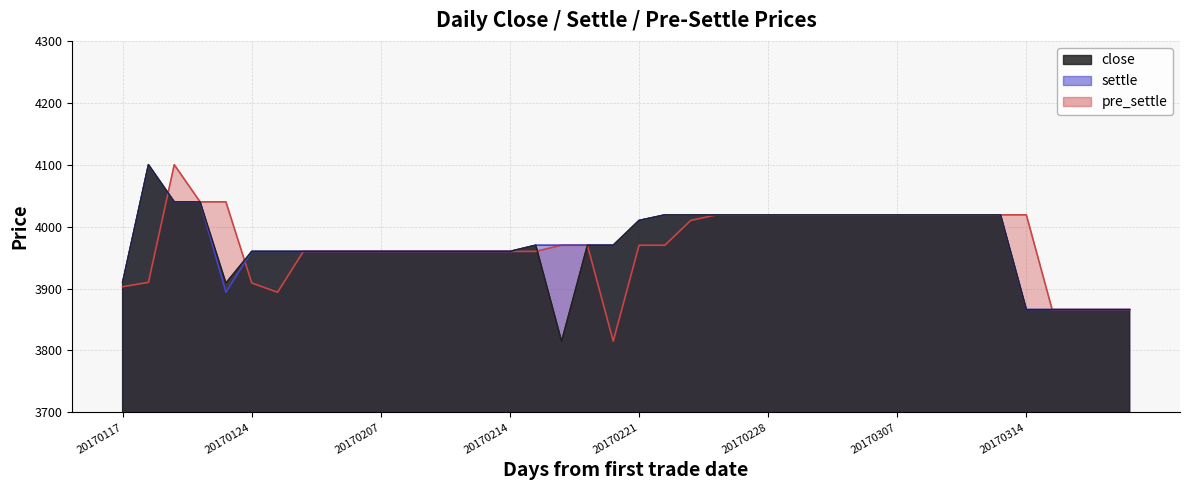

What is the difference between the maximum and minimum values in the settle series?

234